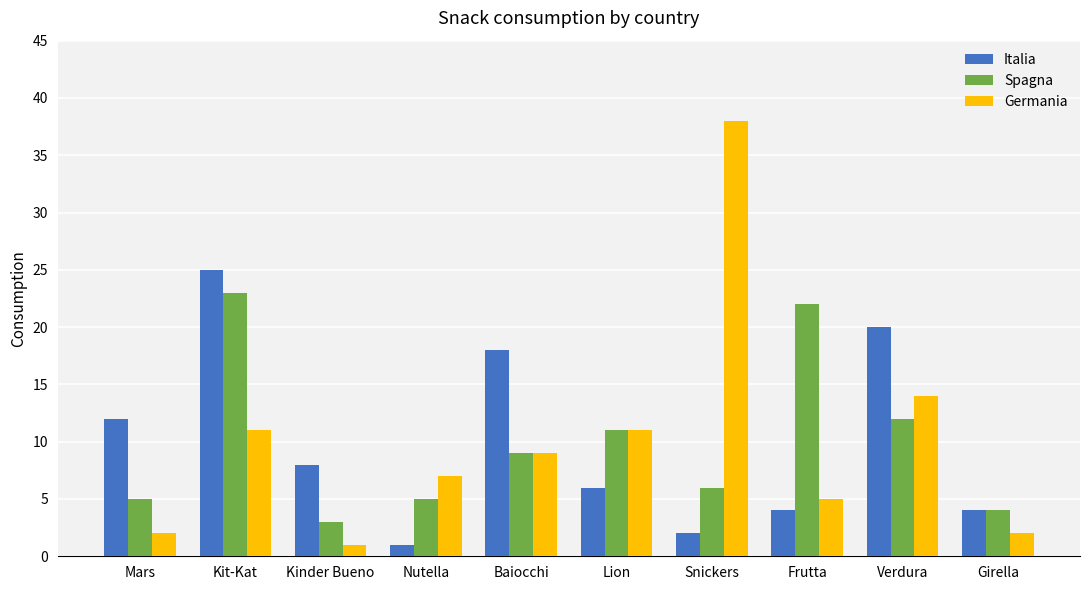

Reading left to right, transcribe all the data shown in this chart.

Italia: 12	25	8	1	18	6	2	4	20	4
Spagna: 5	23	3	5	9	11	6	22	12	4
Germania: 2	11	1	7	9	11	38	5	14	2